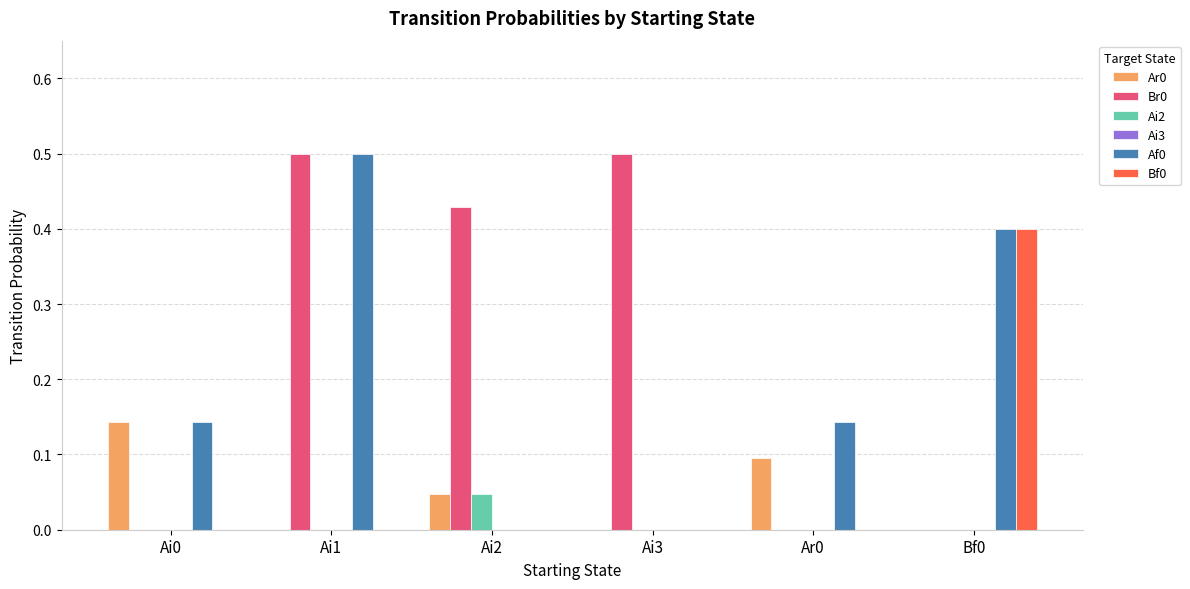

Count the number of data series in this chart.

5